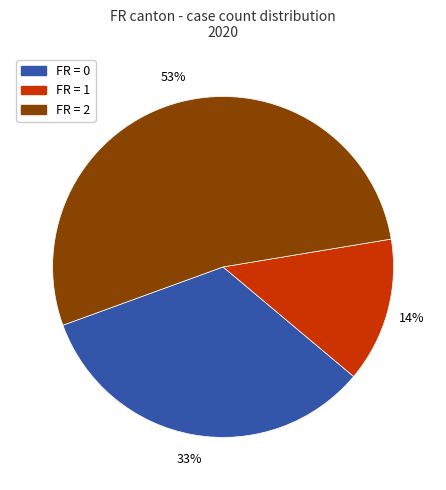

To the nearest percent, what is the difference between the largest and smallest slice percentages?

39%